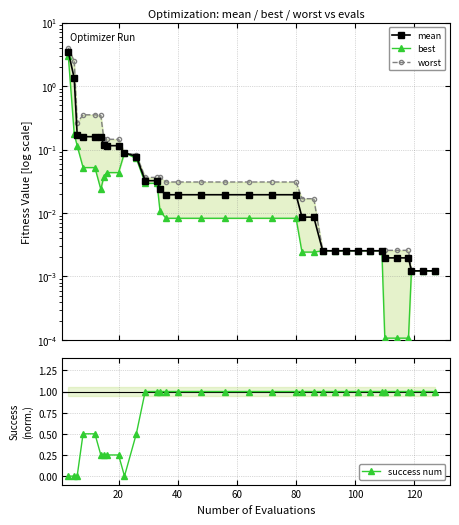

Which series has the largest range (max minus min)?

worst